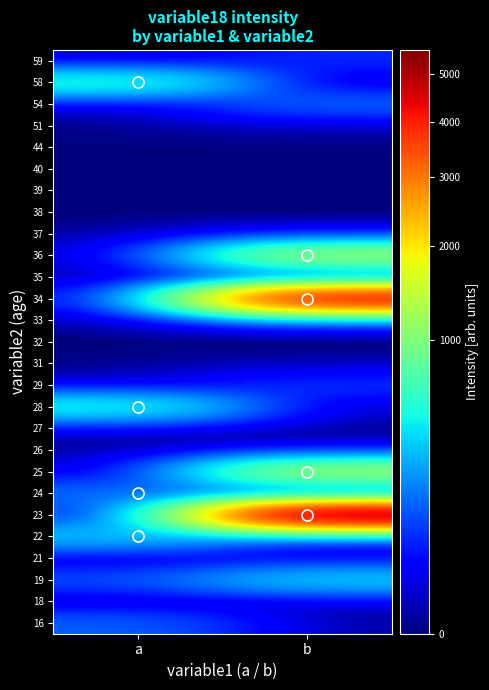

At how many categories does at least one series exceed 3068?

1